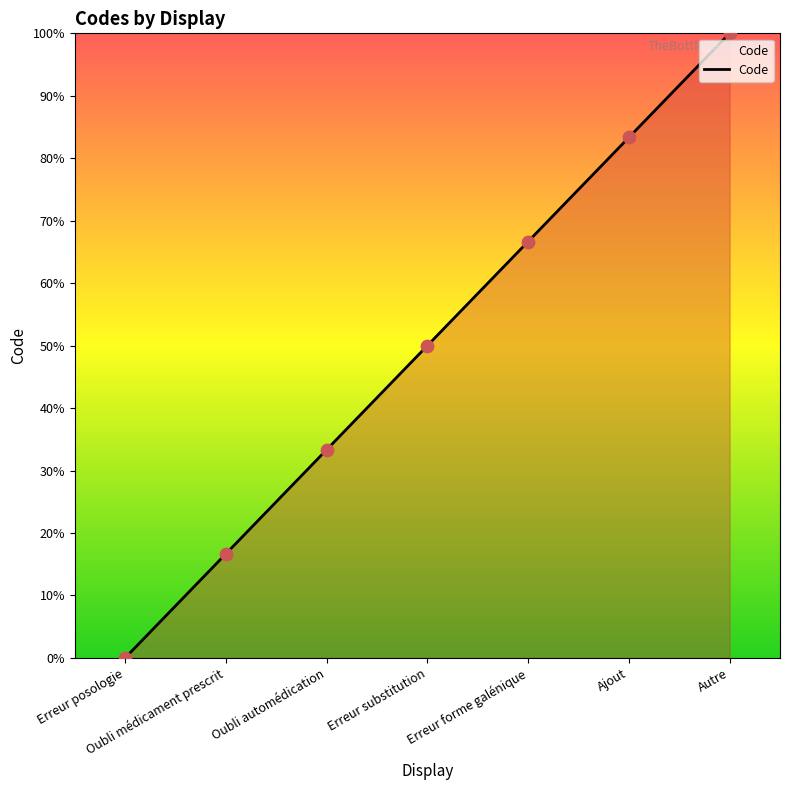

What is the change in value from Erreur posologie to Oubli médicament prescrit?

+16.7